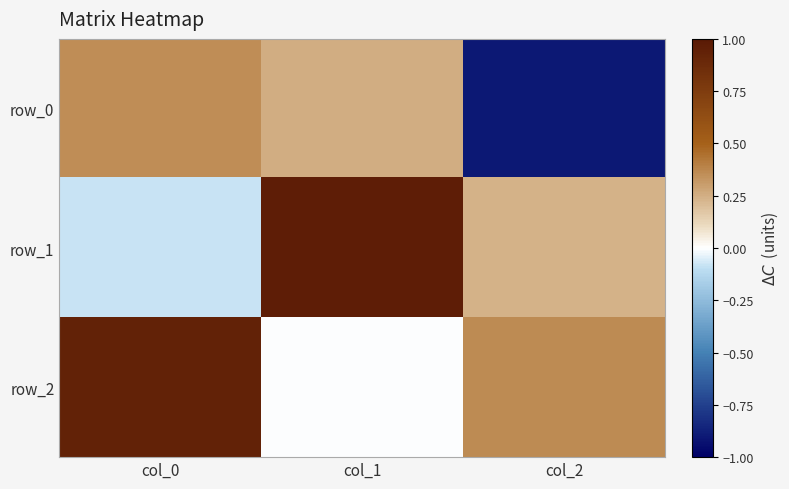

The row_1 series shows 1.0 at col_1. True or false?

True